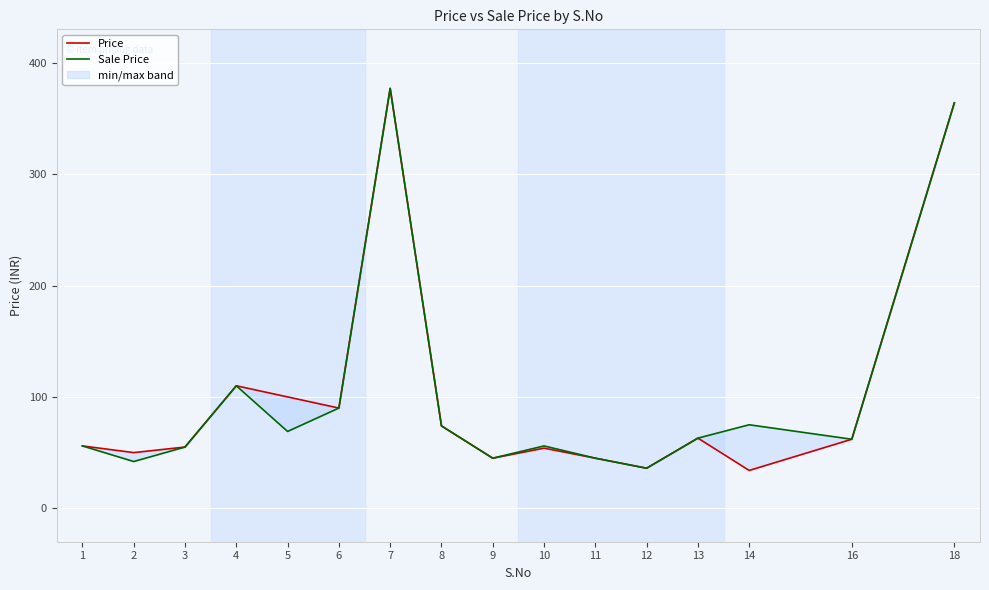

List the series in order of their peak value, highest first.

Price, Sale Price